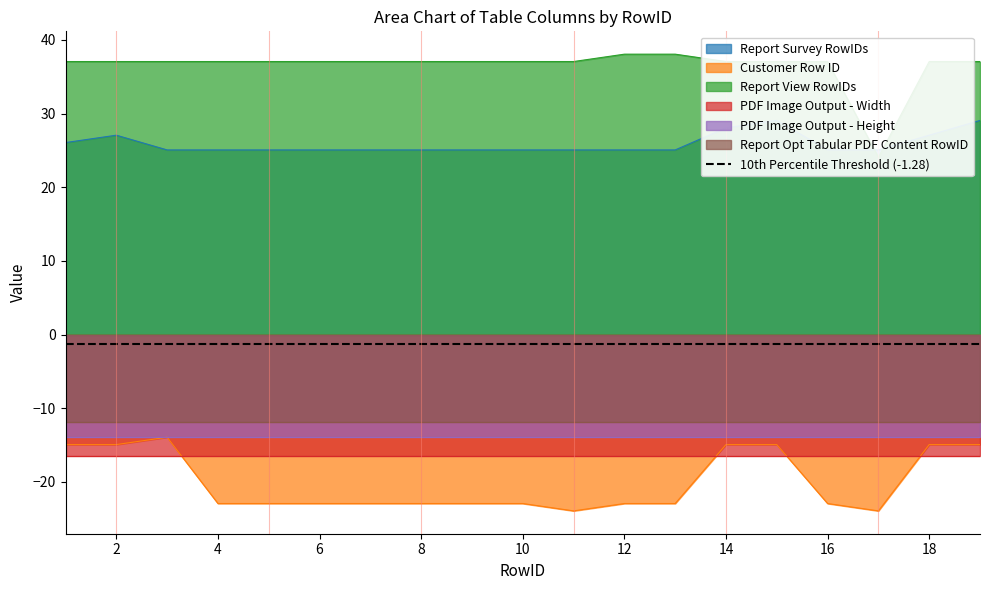

The Customer Row ID series shows -14.9 at 1. True or false?

True